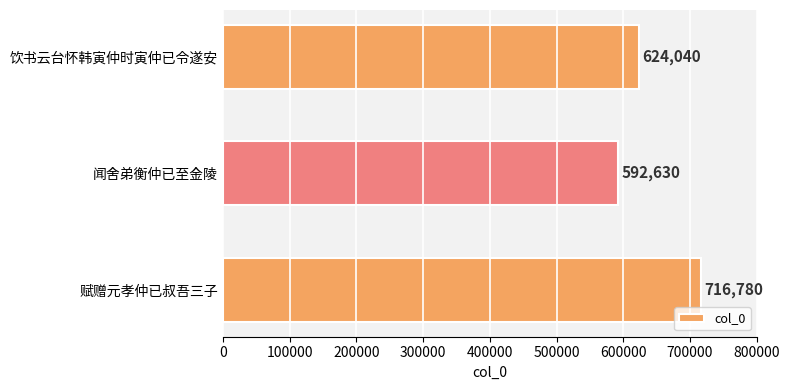

What is the smallest value displayed?

592630